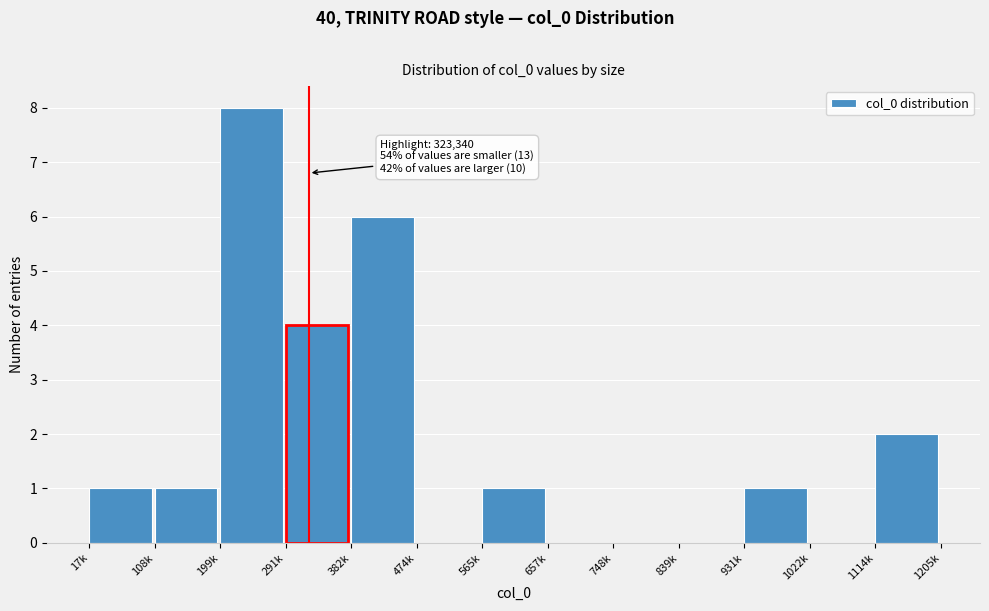

Reading left to right, what are all the values shown in this chart?

17k=1	108k=1	199k=8	291k=4	382k=6	474k=0	565k=1	657k=0	748k=0	839k=0	931k=1	1022k=0	1114k=2